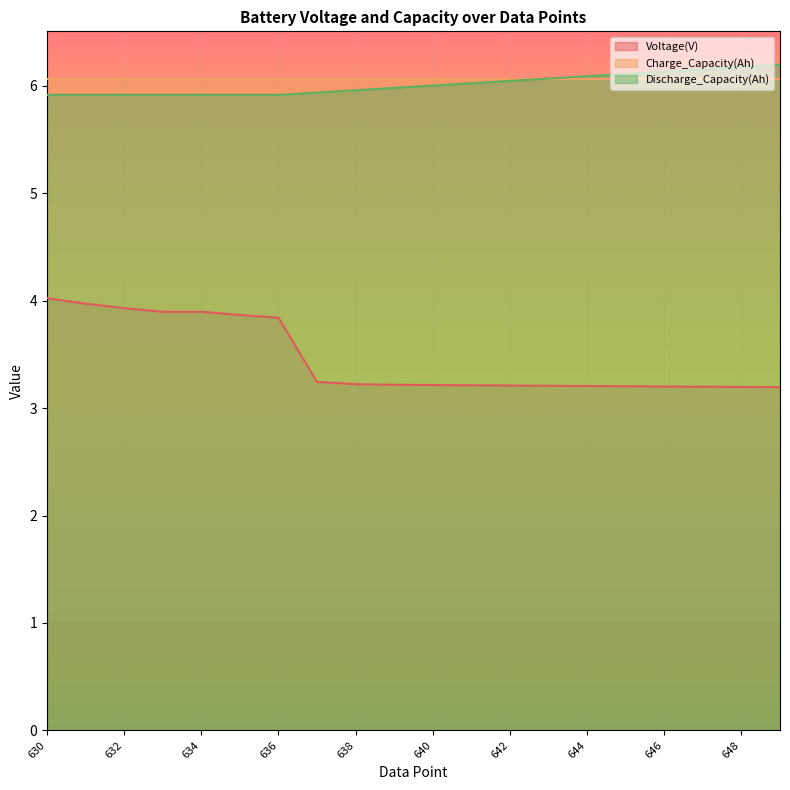

What is the total value across all series at 646?

15.4